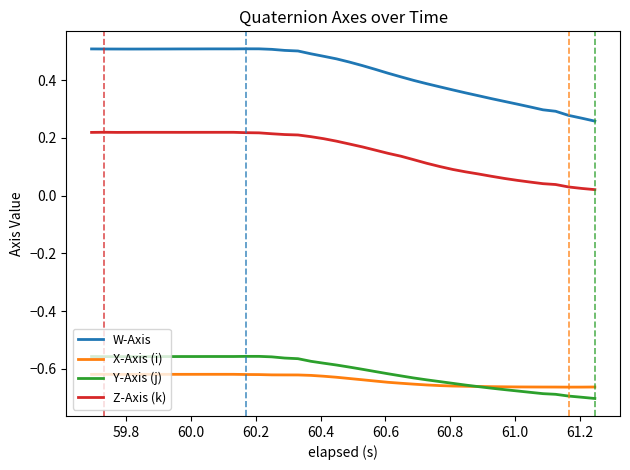

Rank the series by their maximum value, from lowest to highest.

X-Axis (i), Y-Axis (j), Z-Axis (k), W-Axis